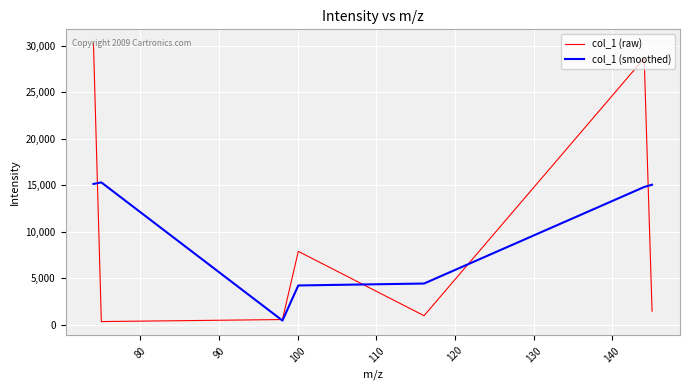

Which series has the widest spread of values?

col_1 (raw)